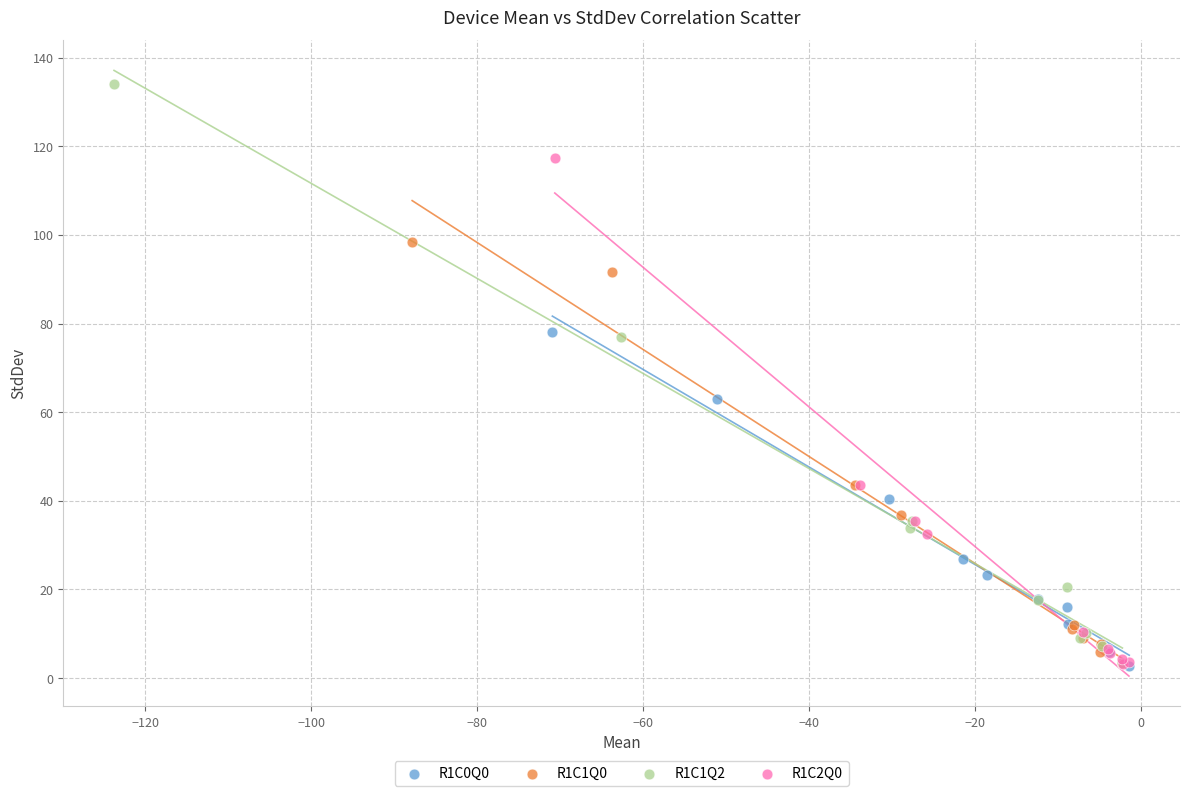

Which series reaches the maximum Y coordinate?

R1C1Q2